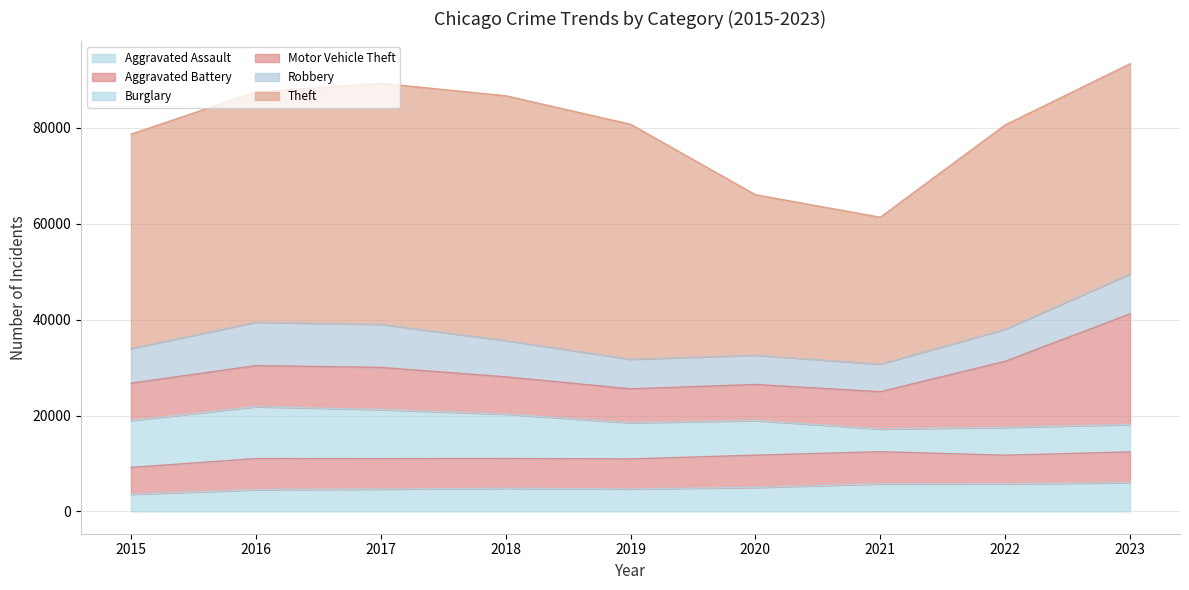

At which category does Theft reach its first local valley?

2021